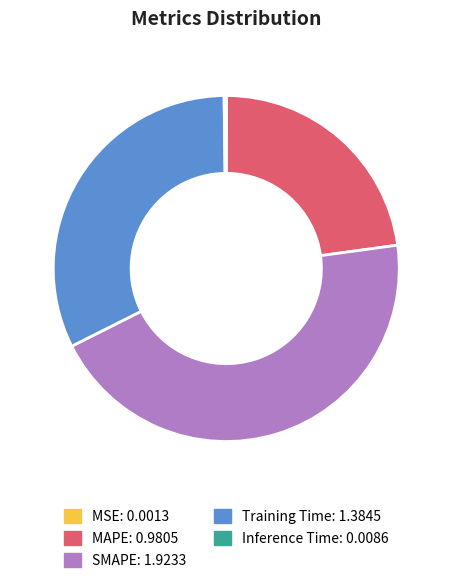

Is it true that SMAPE is 45% of the pie?

True